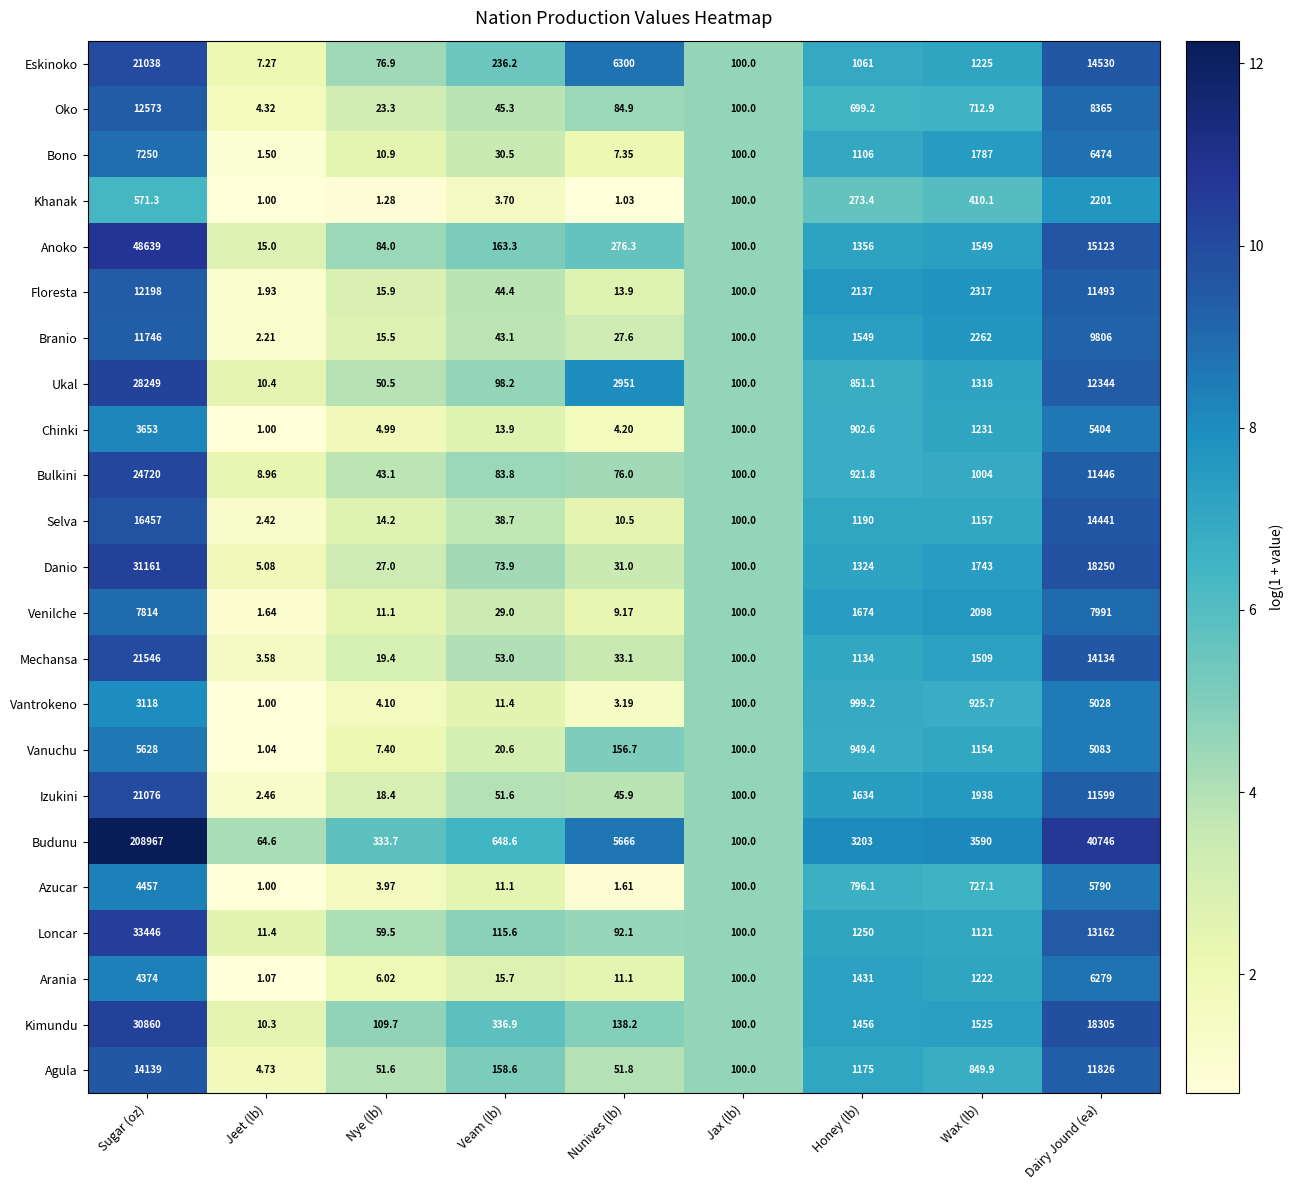

Rank the series by their maximum value, from highest to lowest.

Budunu, Anoko, Loncar, Danio, Kimundu, Ukal, Bulkini, Mechansa, Izukini, Eskinoko, Selva, Agula, Oko, Floresta, Branio, Venilche, Bono, Arania, Azucar, Vanuchu, Chinki, Vantrokeno, Khanak